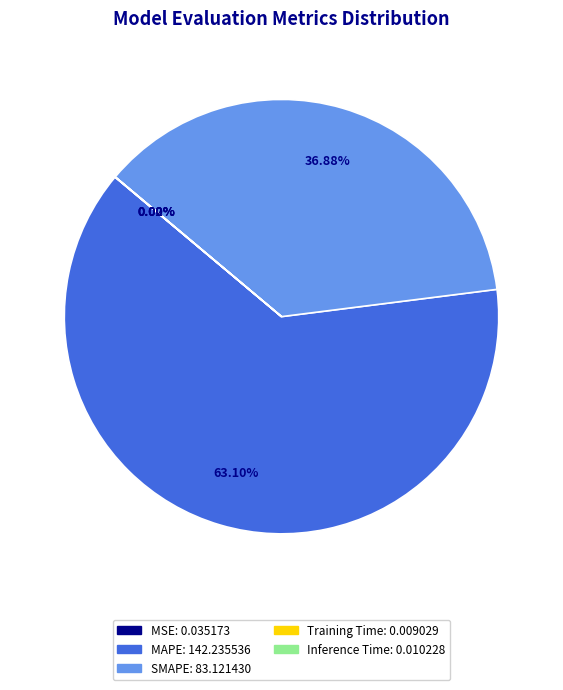

Which slice represents more than half of the pie?

MAPE